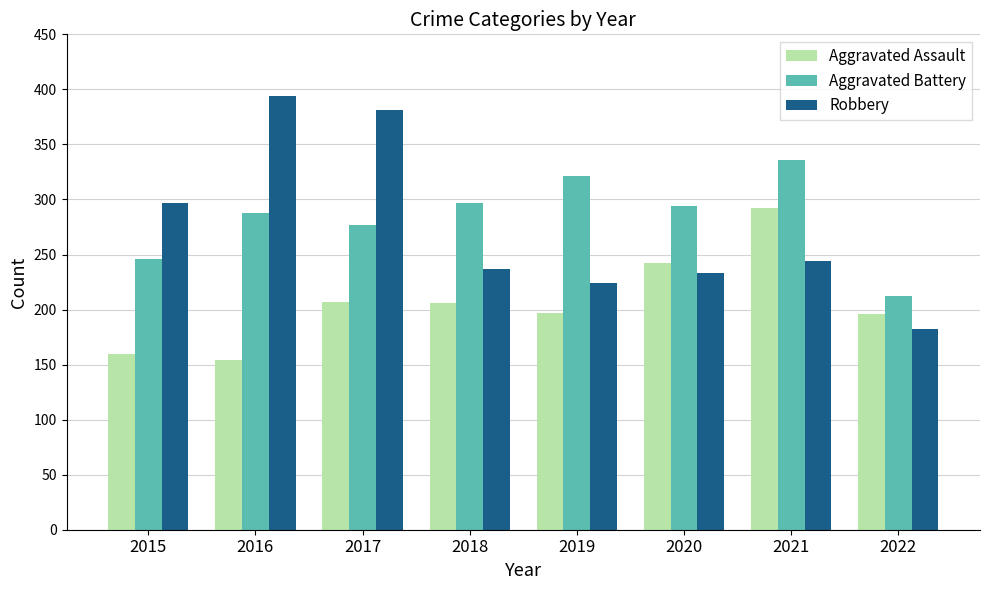

Is it true that Robbery equals 117 at 2022?

False